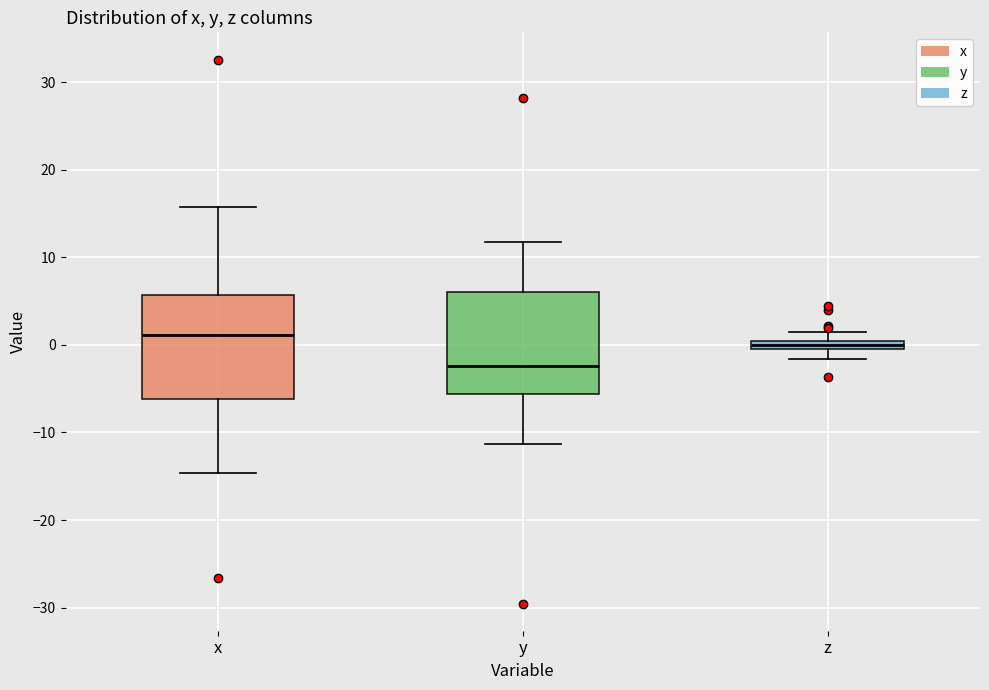

Which box's median line is the lowest?

y